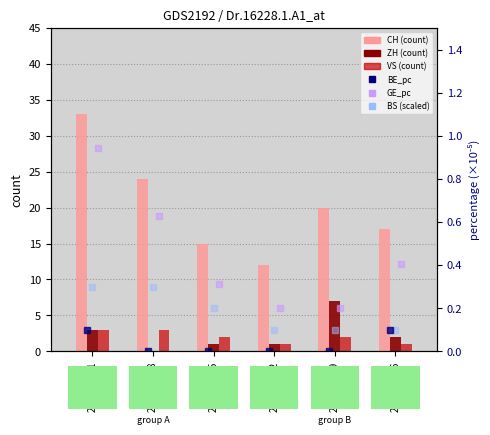

Is the value of CH (count) at 2020-06-22 greater than the value of BS (scaled) at 2020-06-22?

Yes